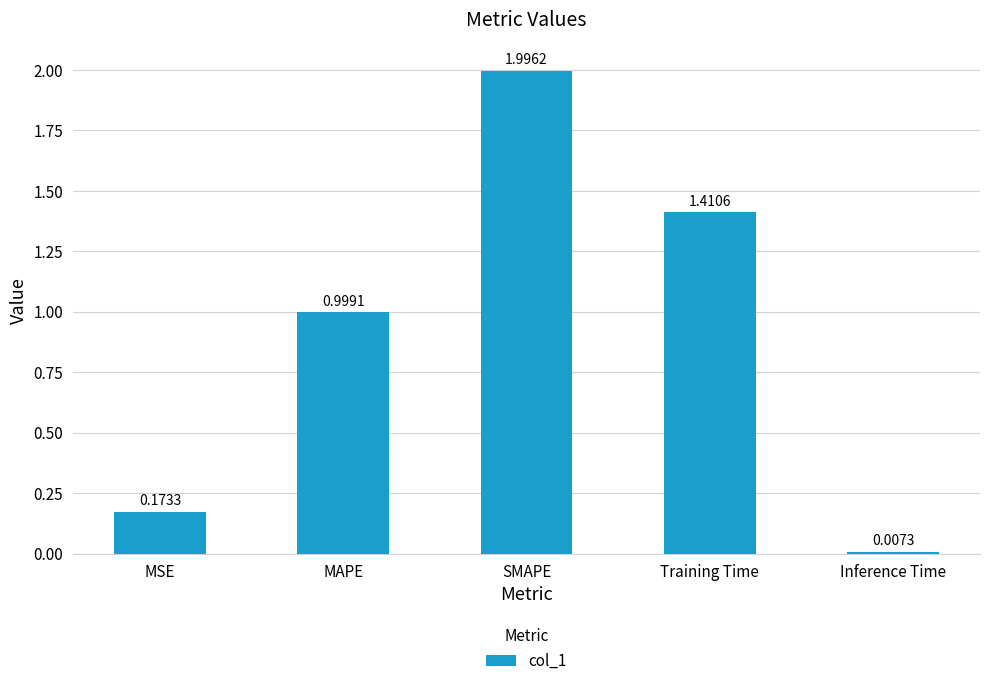

Between MAPE and SMAPE, which is larger?

SMAPE